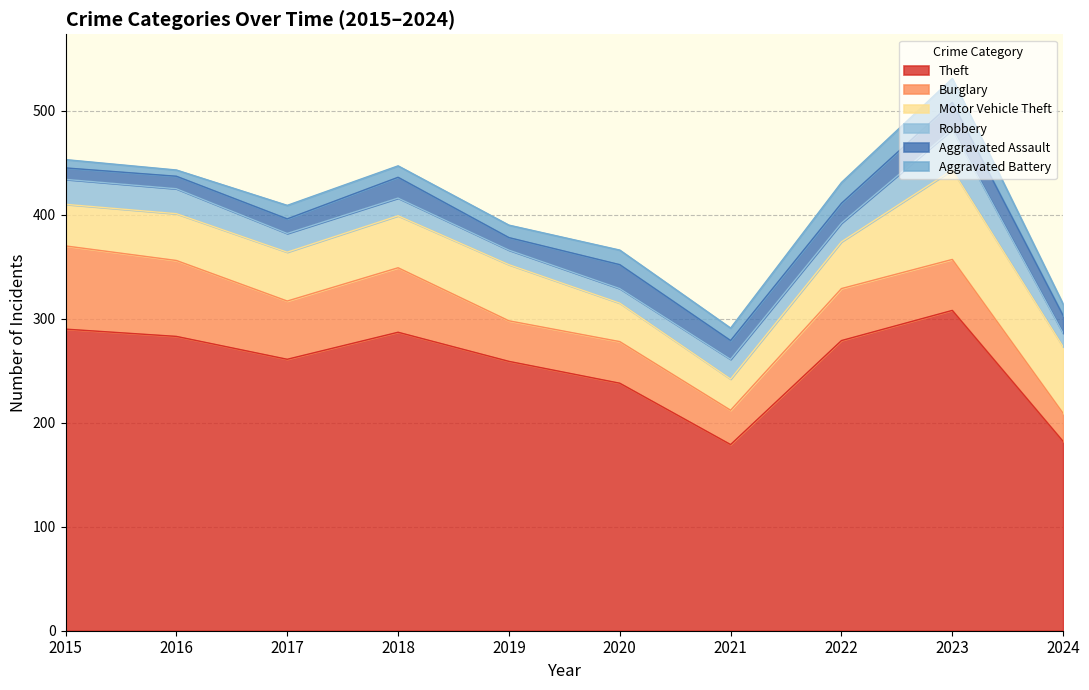

At 2023, list the series in order from smallest to largest.

Aggravated Battery, Aggravated Assault, Robbery, Burglary, Motor Vehicle Theft, Theft